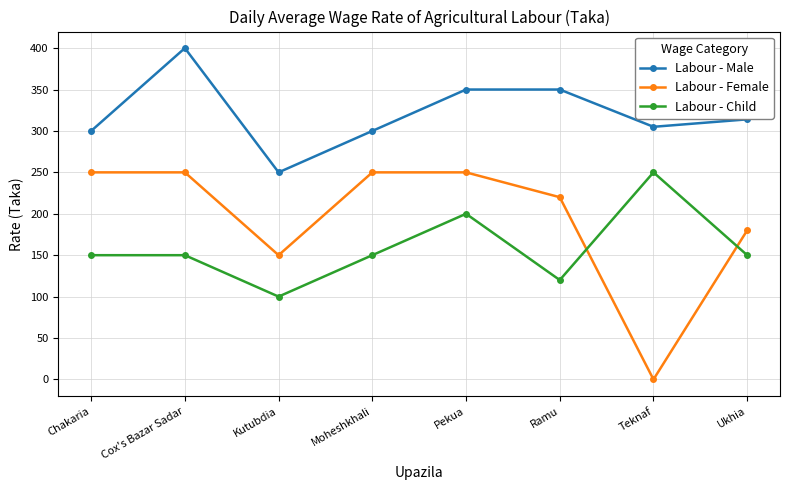

What is the minimum value for Labour - Male?

250